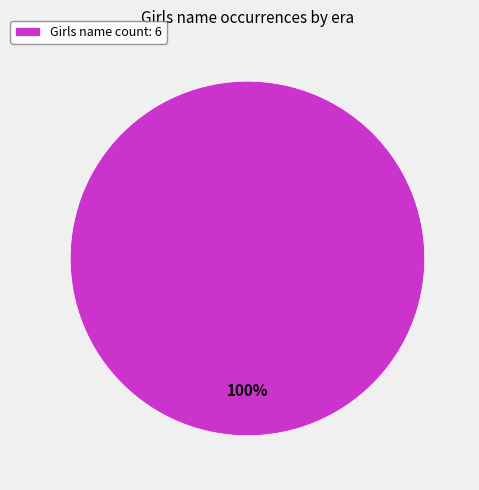

Which slice represents more than half of the pie?

Girls name count: 6